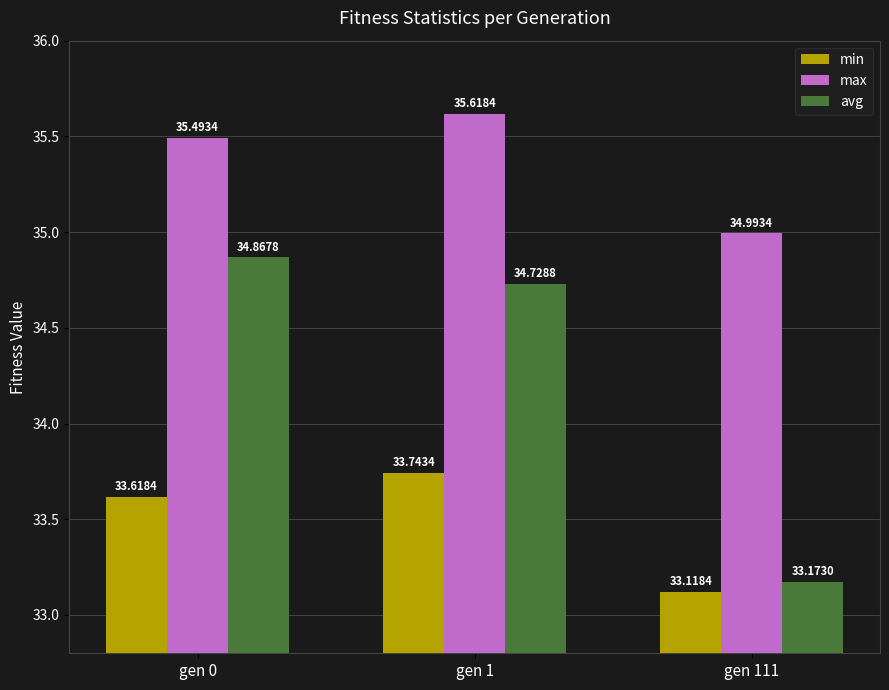

At gen 0, list the series in order from smallest to largest.

min, avg, max